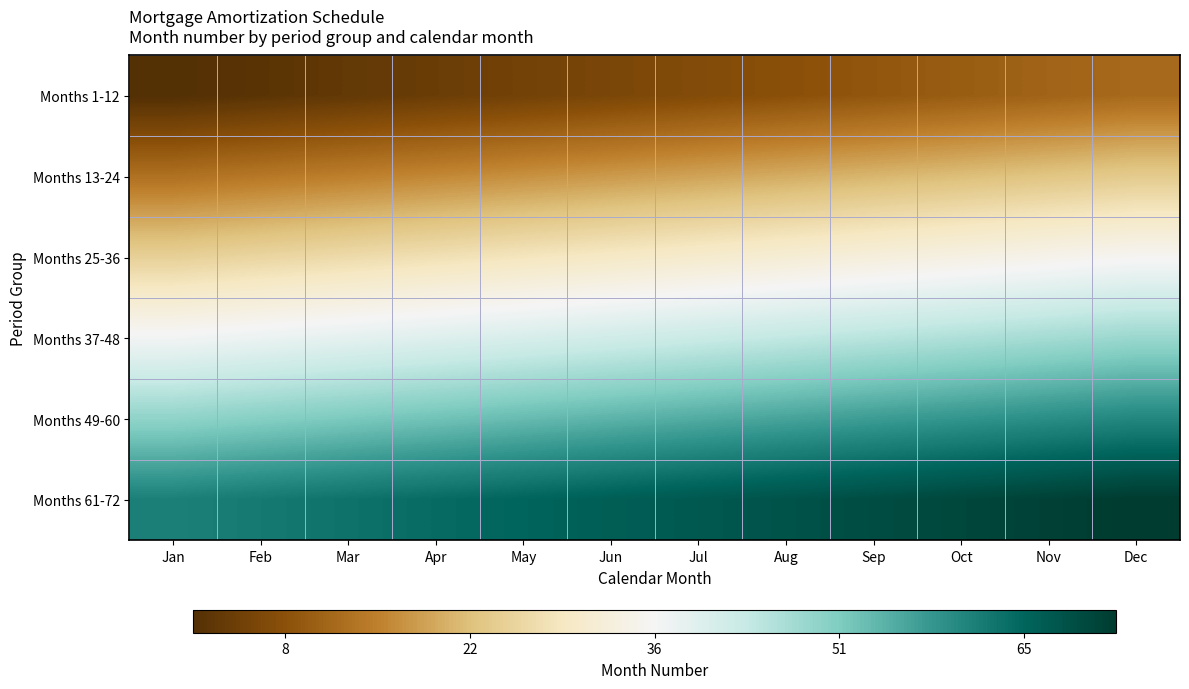

Reading left to right, transcribe all the data shown in this chart.

Months 1-12: Jan=-0.5	Feb=-0.5	Mar=-0.5	Apr=-0.5	May=-0.4	Jun=-0.4	Jul=-0.4	Aug=-0.4	Sep=-0.4	Oct=-0.4	Nov=-0.4	Dec=-0.3
Months 13-24: Jan=-0.3	Feb=-0.3	Mar=-0.3	Apr=-0.3	May=-0.3	Jun=-0.3	Jul=-0.2	Aug=-0.2	Sep=-0.2	Oct=-0.2	Nov=-0.2	Dec=-0.2
Months 25-36: Jan=-0.2	Feb=-0.1	Mar=-0.1	Apr=-0.1	May=-0.1	Jun=-0.1	Jul=-0.1	Aug=-0.1	Sep=-0.0	Oct=-0.0	Nov=-0.0	Dec=-0.0
Months 37-48: Jan=0.0	Feb=0.0	Mar=0.0	Apr=0.0	May=0.1	Jun=0.1	Jul=0.1	Aug=0.1	Sep=0.1	Oct=0.1	Nov=0.1	Dec=0.2
Months 49-60: Jan=0.2	Feb=0.2	Mar=0.2	Apr=0.2	May=0.2	Jun=0.2	Jul=0.3	Aug=0.3	Sep=0.3	Oct=0.3	Nov=0.3	Dec=0.3
Months 61-72: Jan=0.3	Feb=0.4	Mar=0.4	Apr=0.4	May=0.4	Jun=0.4	Jul=0.4	Aug=0.4	Sep=0.5	Oct=0.5	Nov=0.5	Dec=0.5